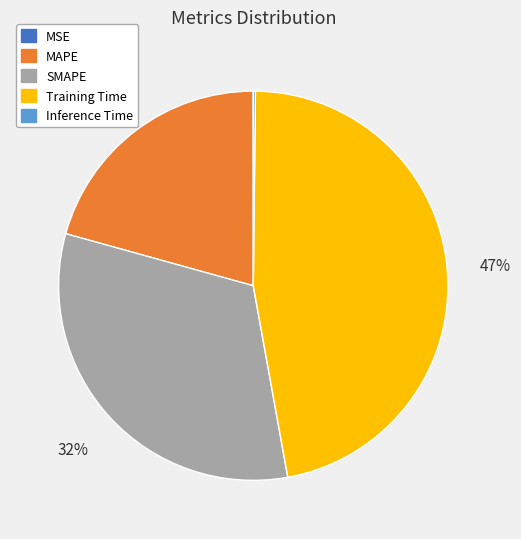

Which slice is the largest?

Training Time